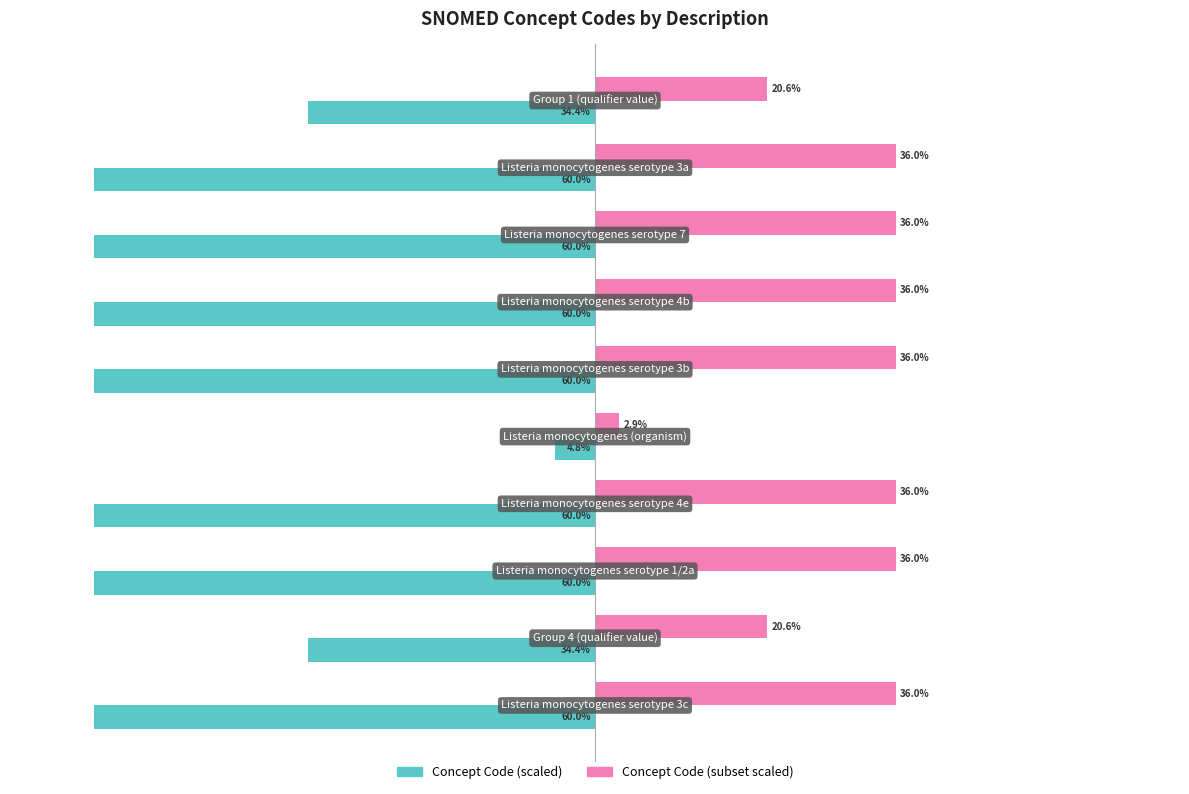

Rank the series by their average value, from highest to lowest.

Concept Code (subset scaled), Concept Code (scaled)